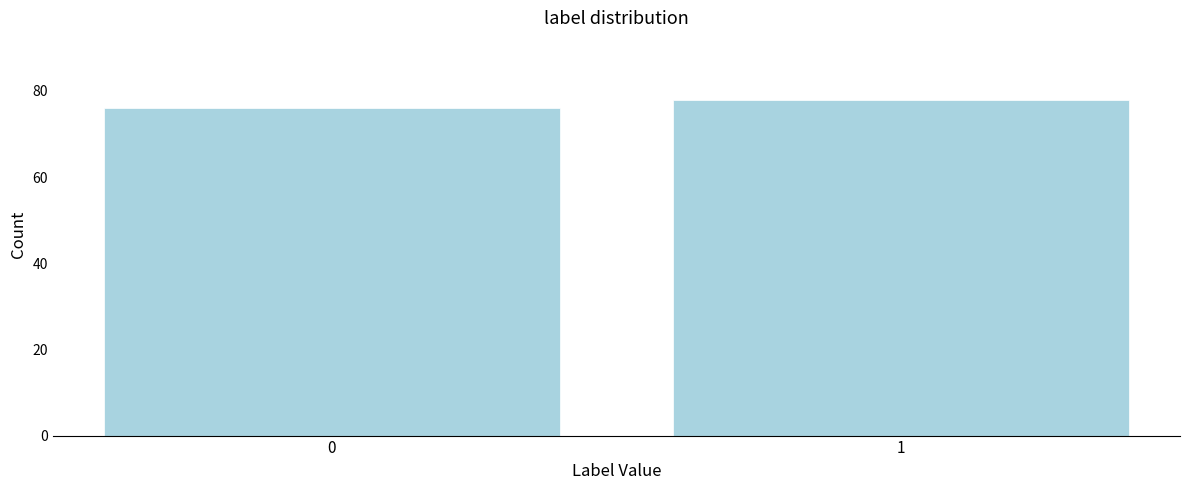

Reading left to right, list all the values displayed in this chart.

76	78